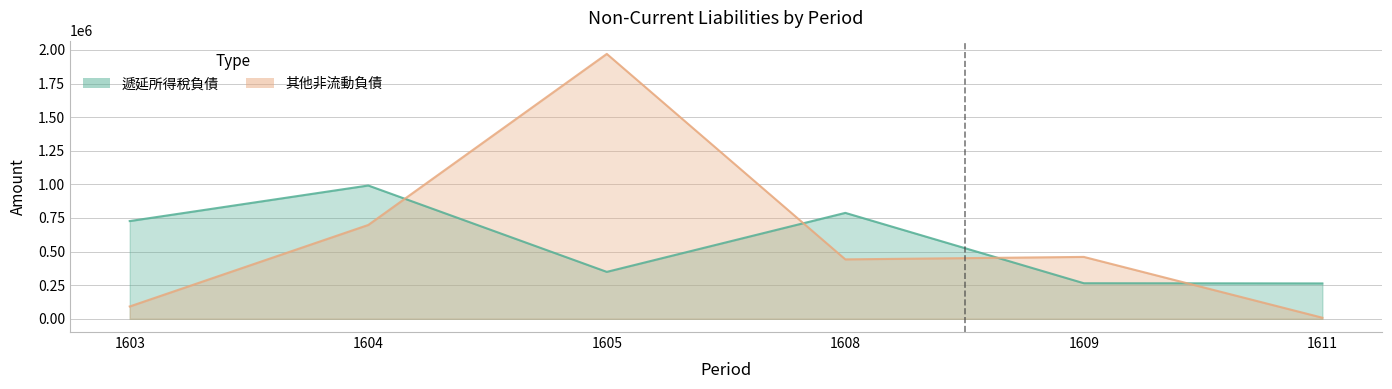

Where do 其他非流動負債 and 遞延所得稅負債 first cross each other?

1604 and 1605